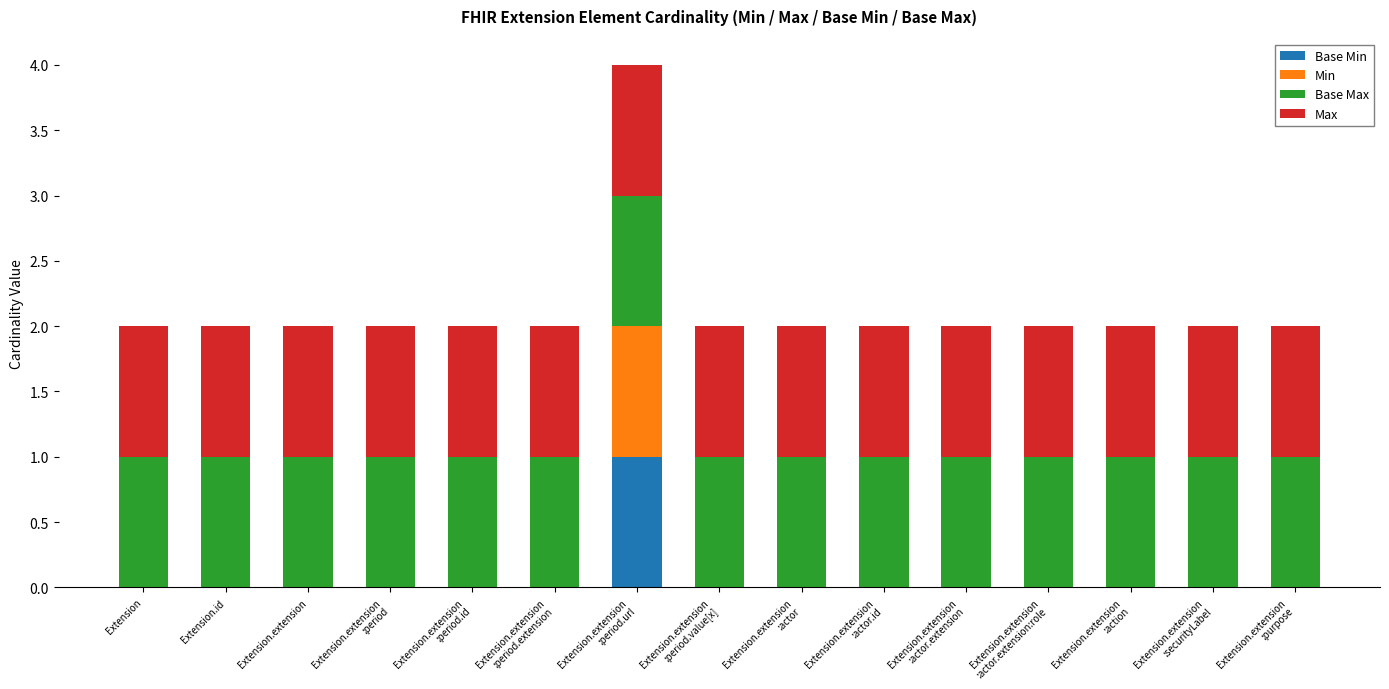

What are all the series names shown in the legend?

Base Min, Min, Base Max, Max